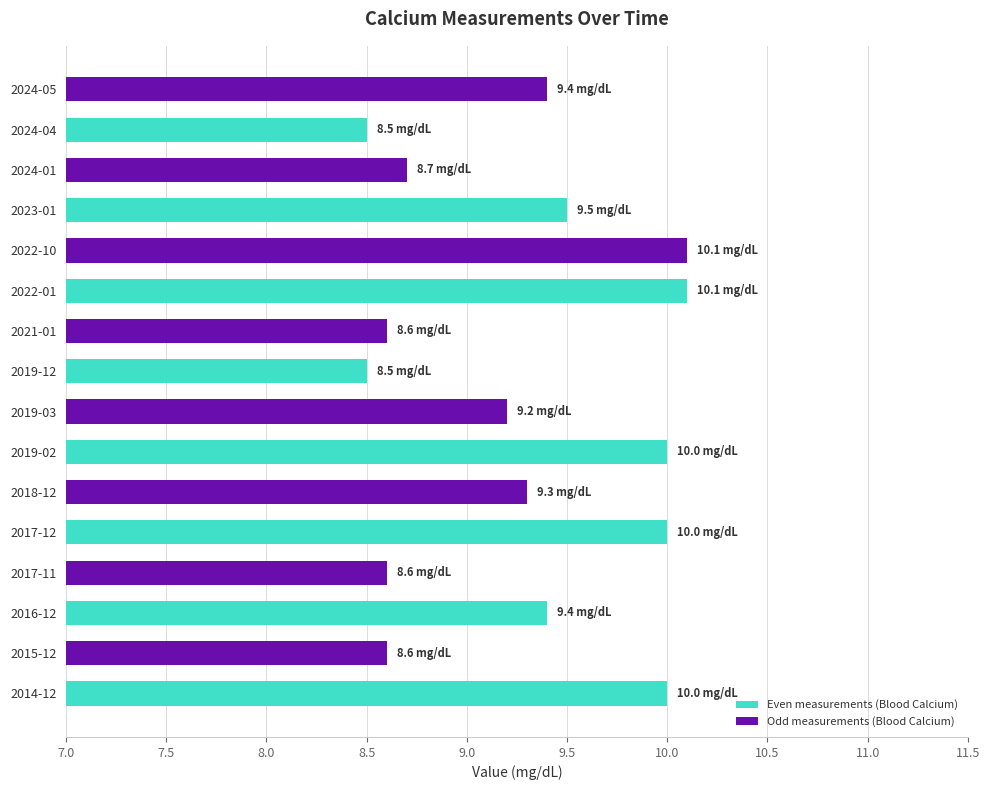

What is the smallest value displayed?

8.5